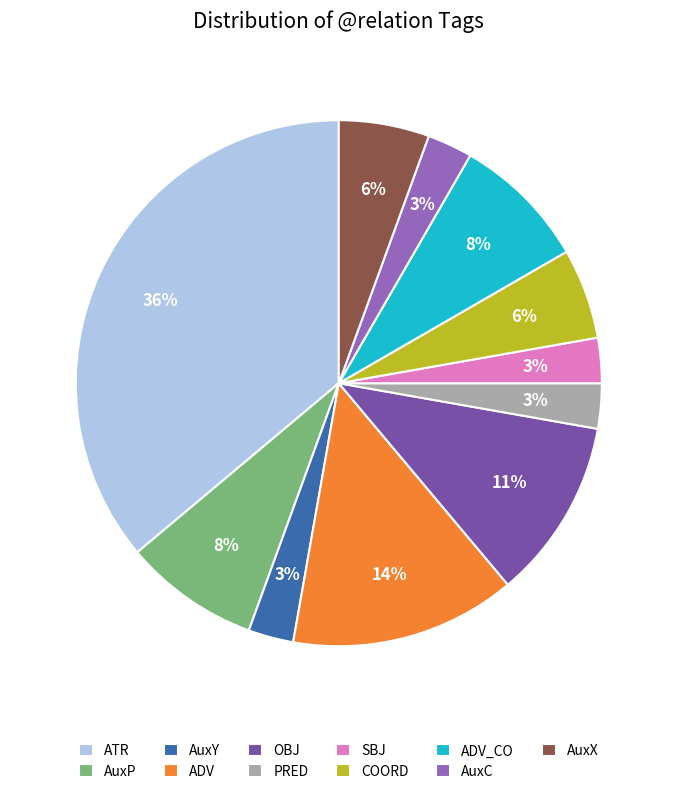

Approximately how many times larger is the value at ADV compared to ATR?

0.4